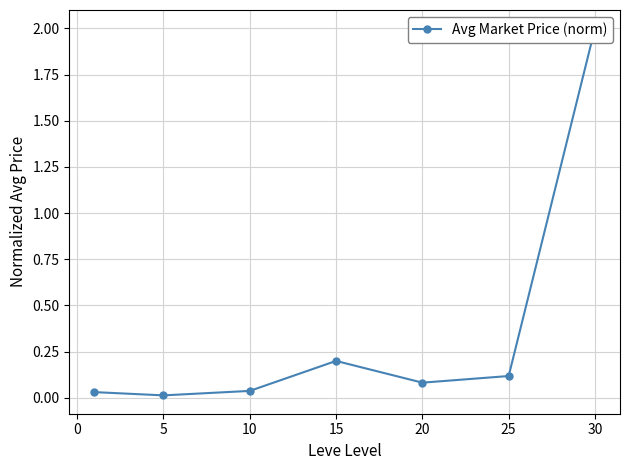

True or false: there are more than 1 points higher than both neighbors.

False